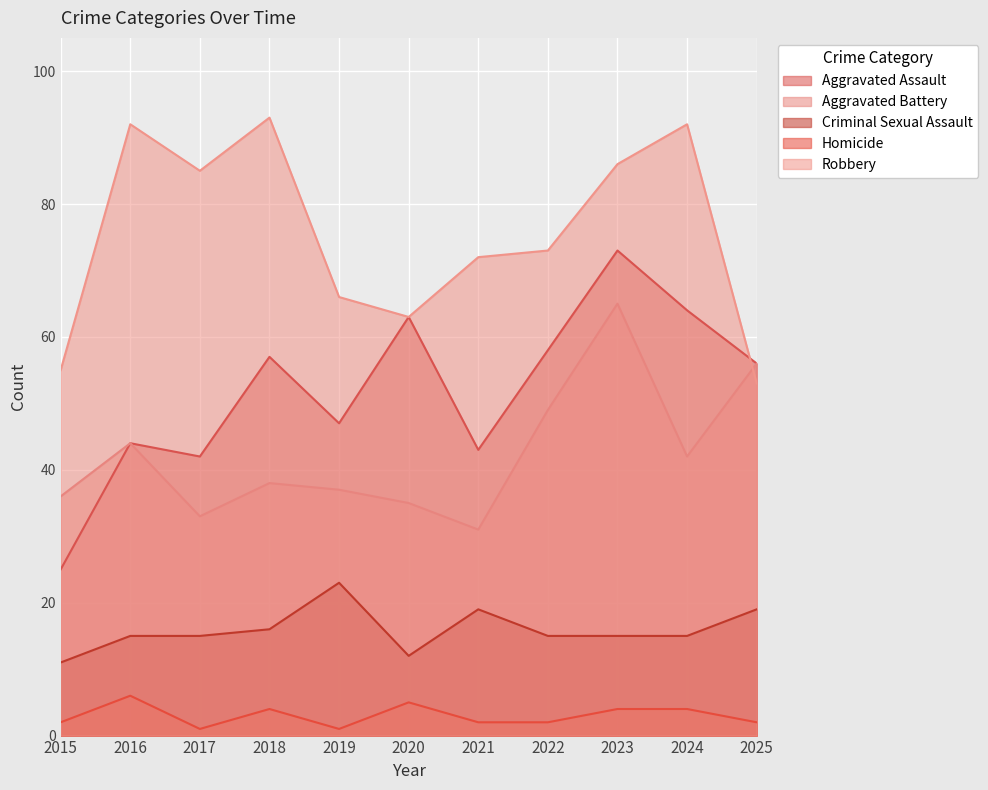

Rank the series by their maximum value, from highest to lowest.

Robbery, Aggravated Assault, Aggravated Battery, Criminal Sexual Assault, Homicide